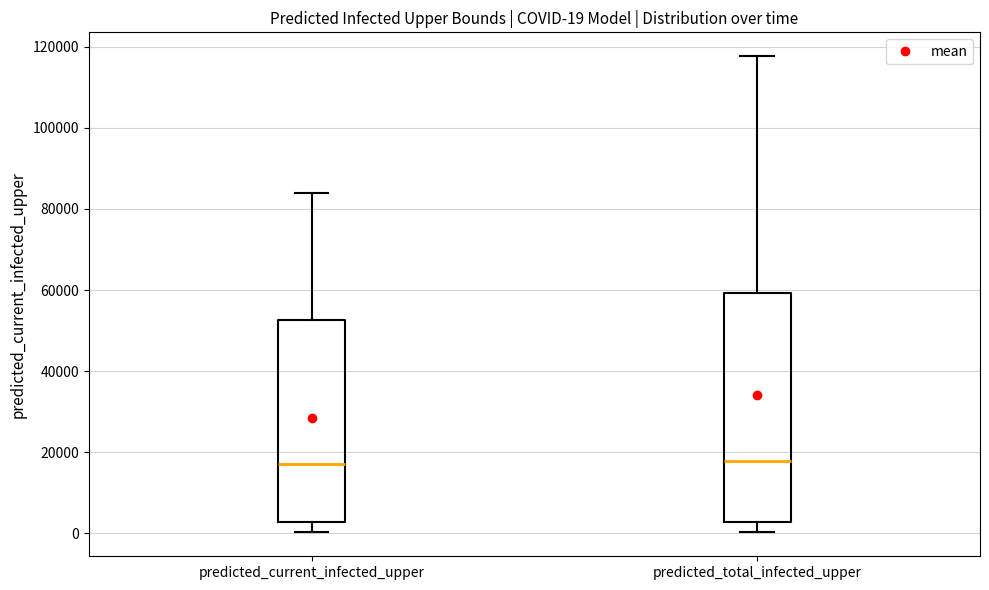

Comparing the boxes themselves (not the whiskers), which one is the tallest?

predicted_total_infected_upper